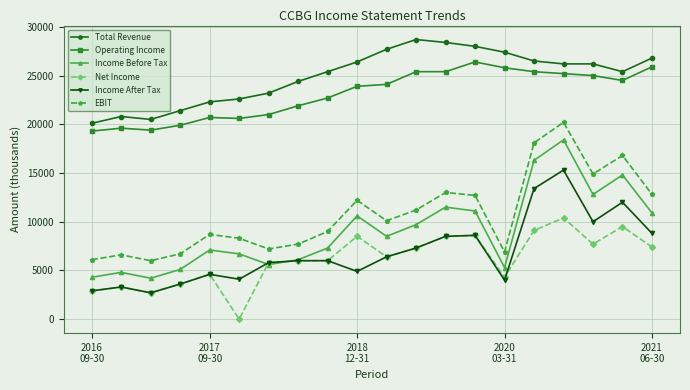

True or false: Net Income has more than 0 points higher than both neighbors.

True